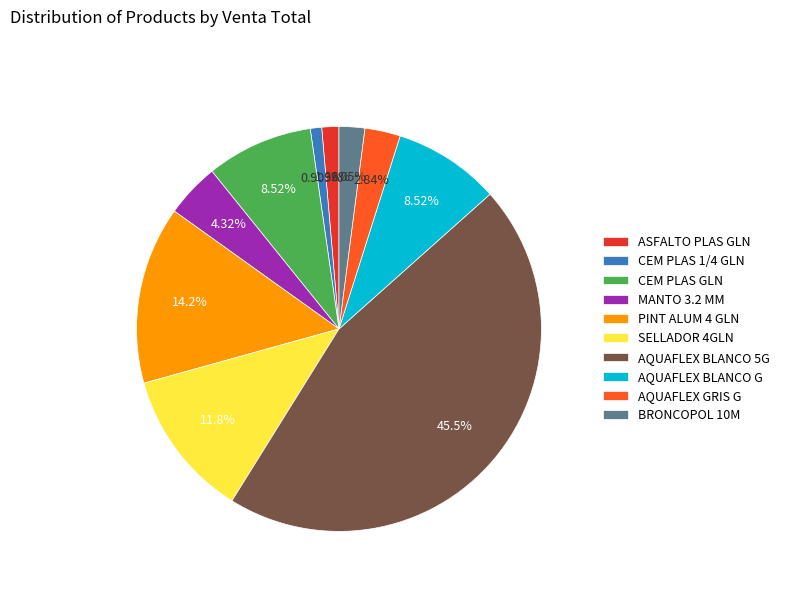

Between AQUAFLEX GRIS G and BRONCOPOL 10M, which is larger?

AQUAFLEX GRIS G